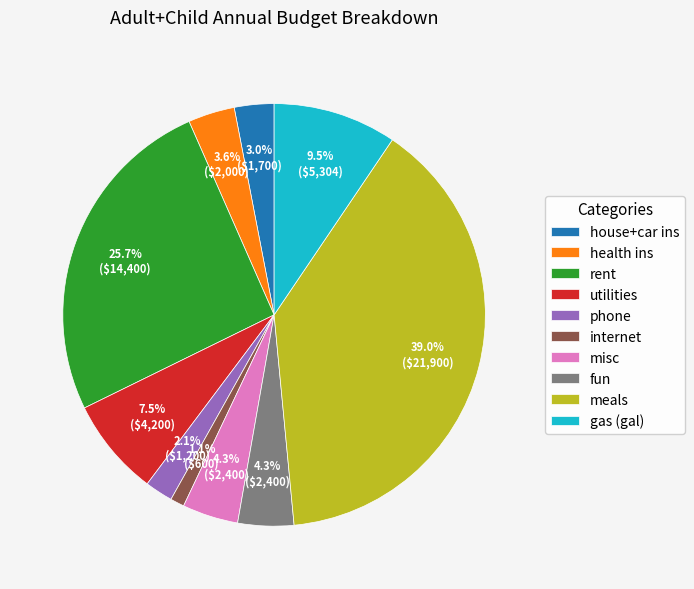

To the nearest percent, what is the average slice percentage?

10%